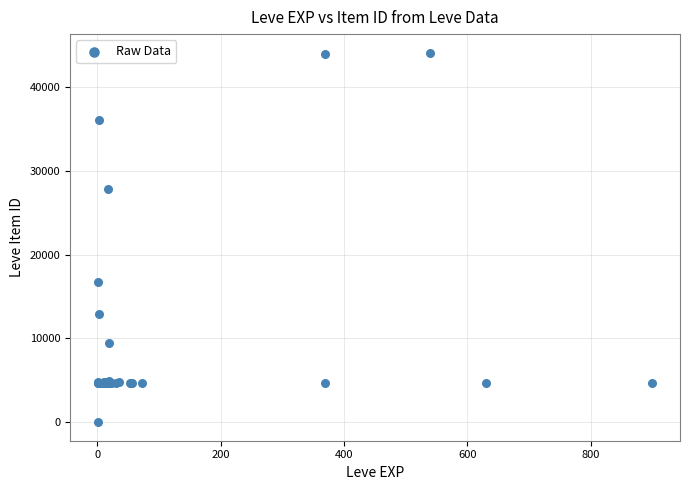

What Y value in the scatter plot is closest to 22050?

16734